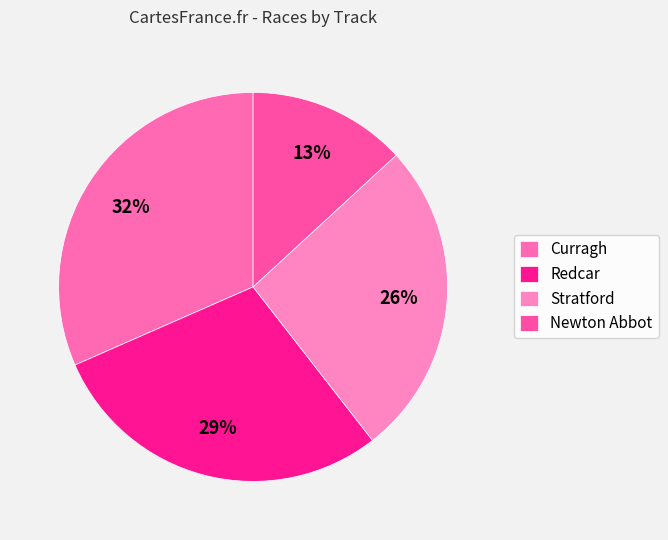

What percentage is the Curragh slice, to the nearest percent?

32%